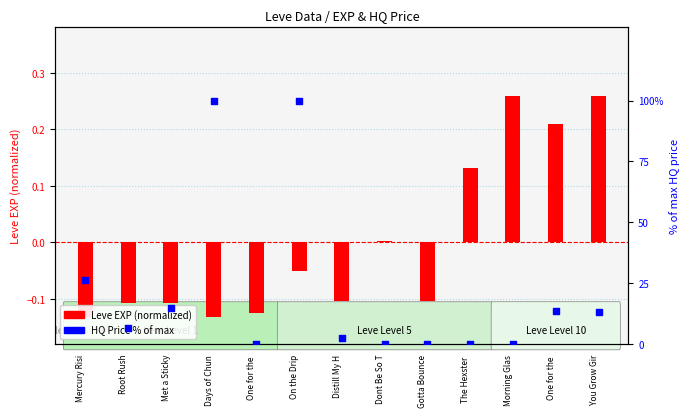

At how many categories does at least one series exceed 46?

2